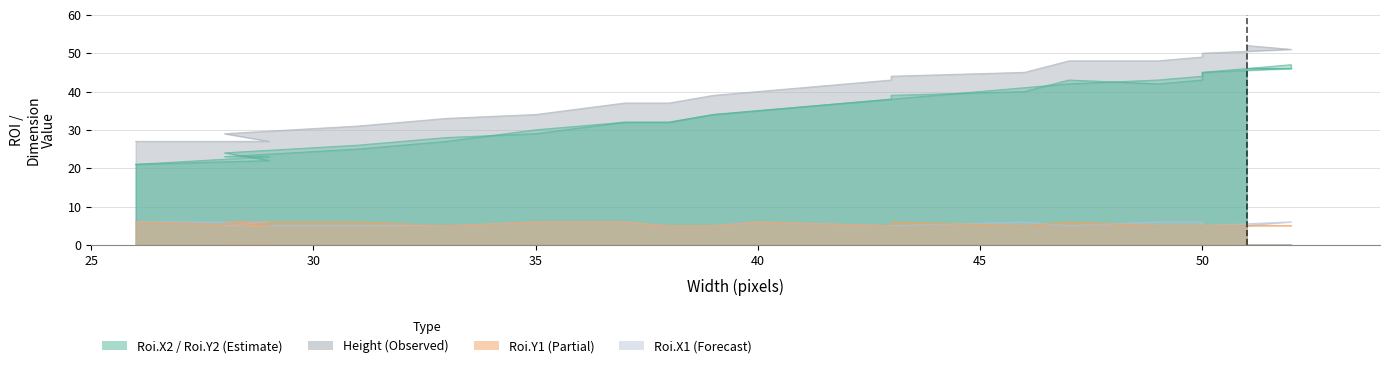

Which category has the lowest value across all series?

29